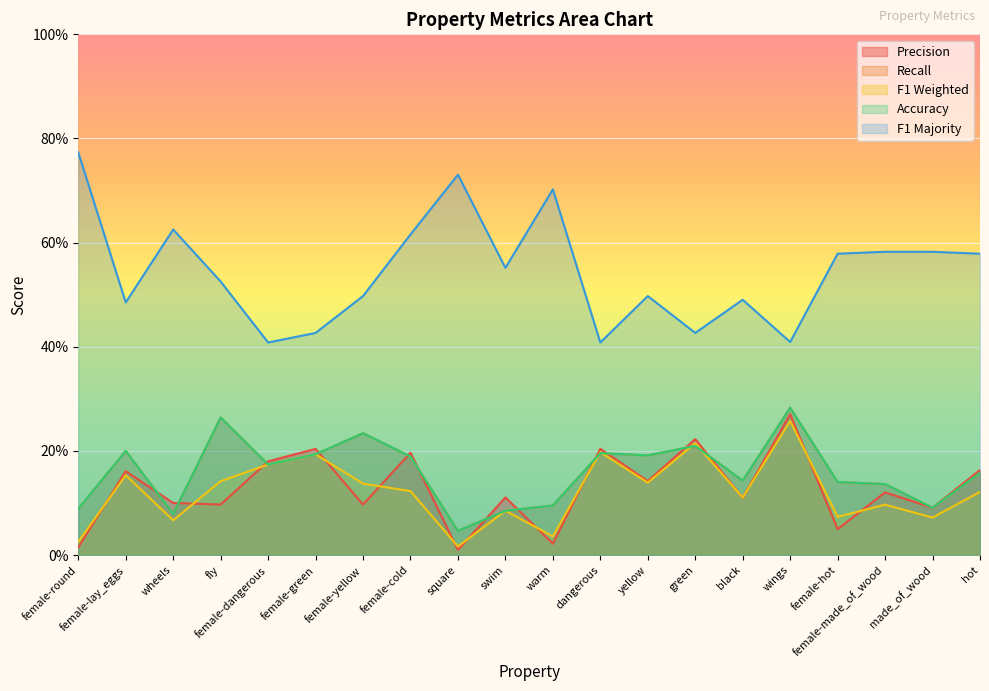

Between female-round and warm, which is larger?

warm